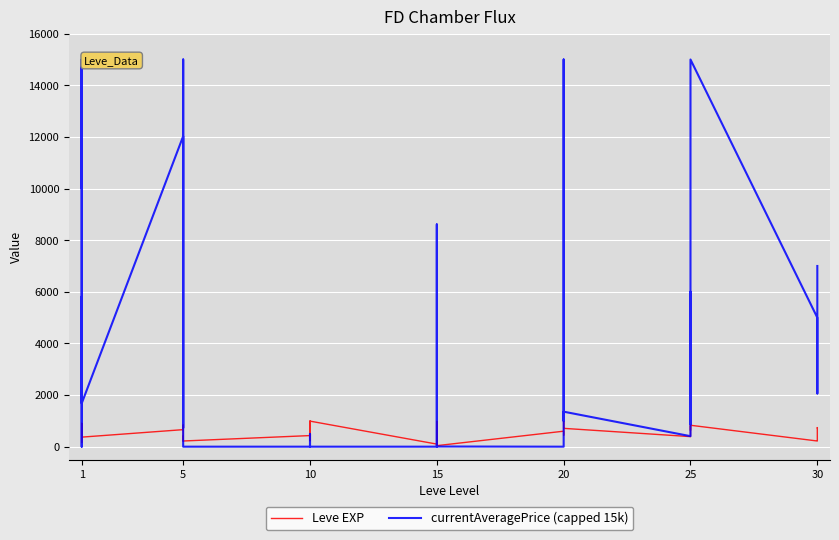

How many lines are shown in the chart?

2